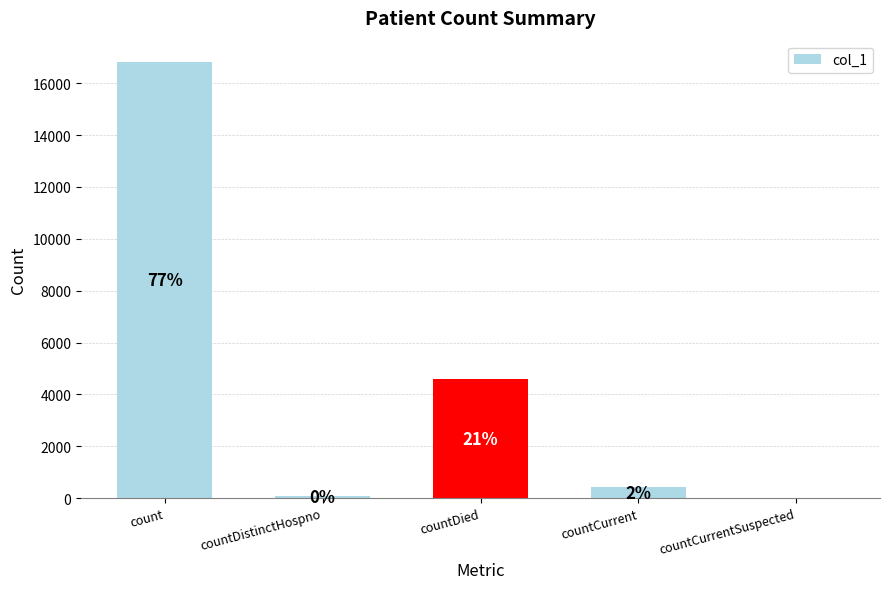

At which category does the chart reach its minimum across all series?

countCurrentSuspected